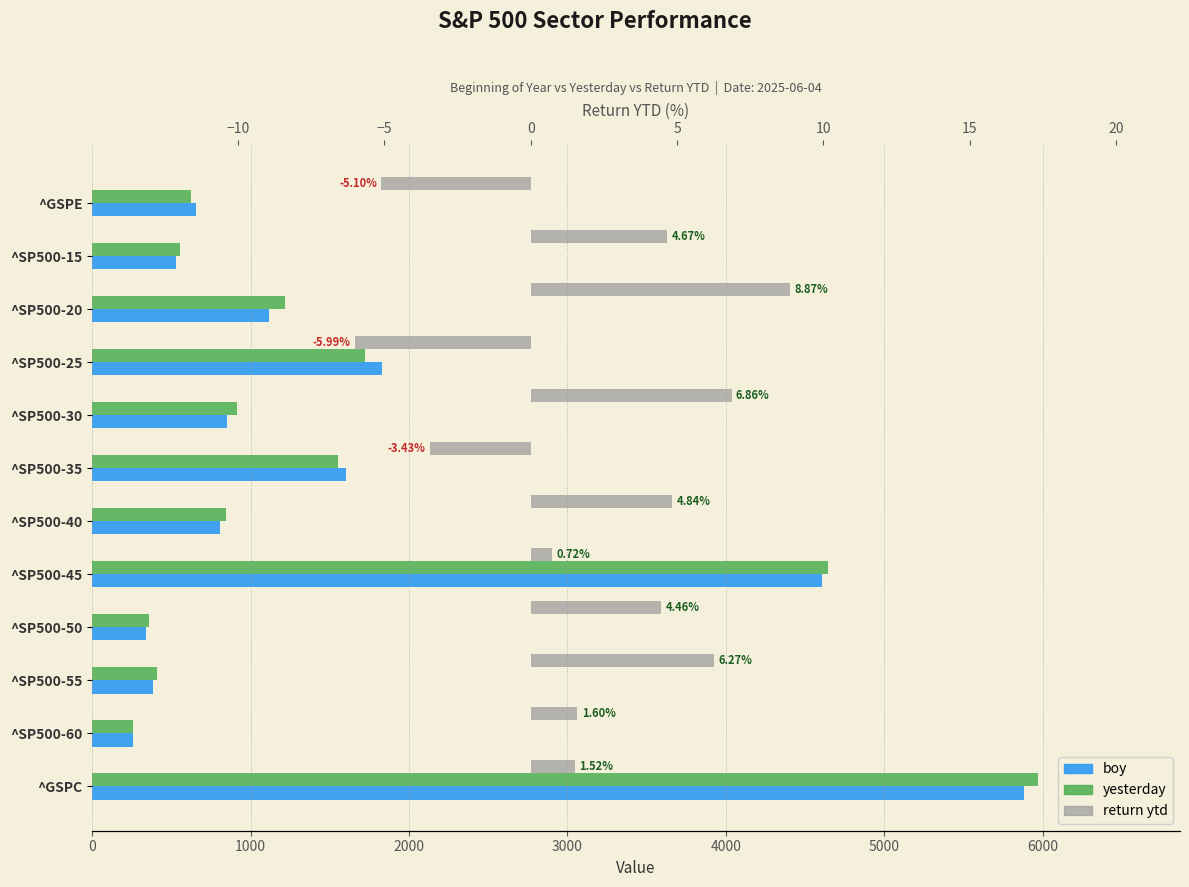

What is the value of the return ytd bar at the 10th from the left?

6.3